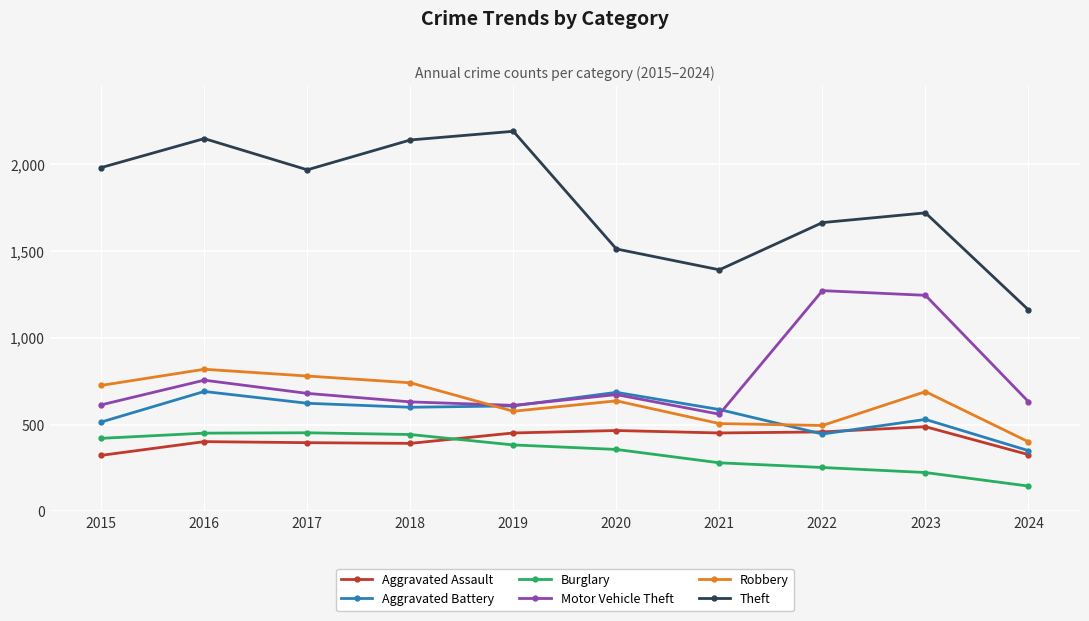

At 2024, list the series in order from smallest to largest.

Burglary, Aggravated Assault, Aggravated Battery, Robbery, Motor Vehicle Theft, Theft